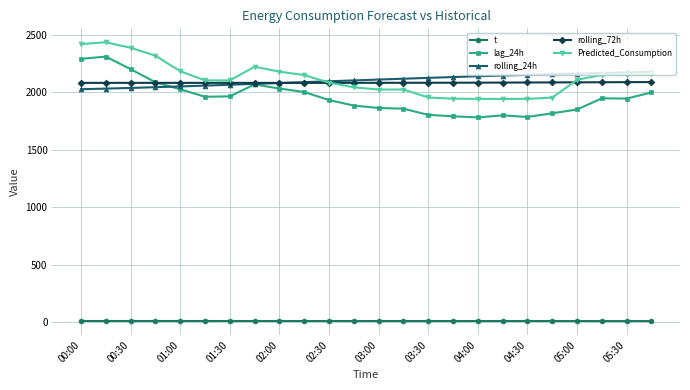

At how many categories does at least one series exceed 1685?

24